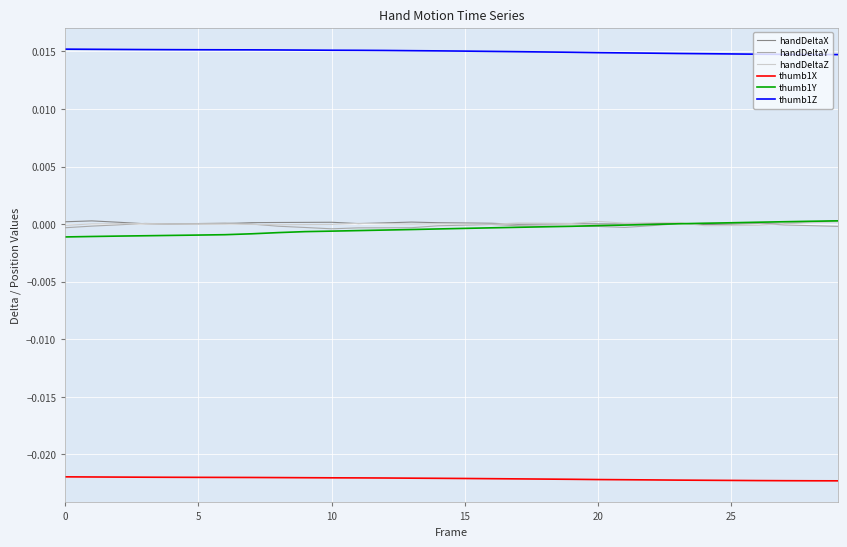

How many categories are shown in the chart?

30